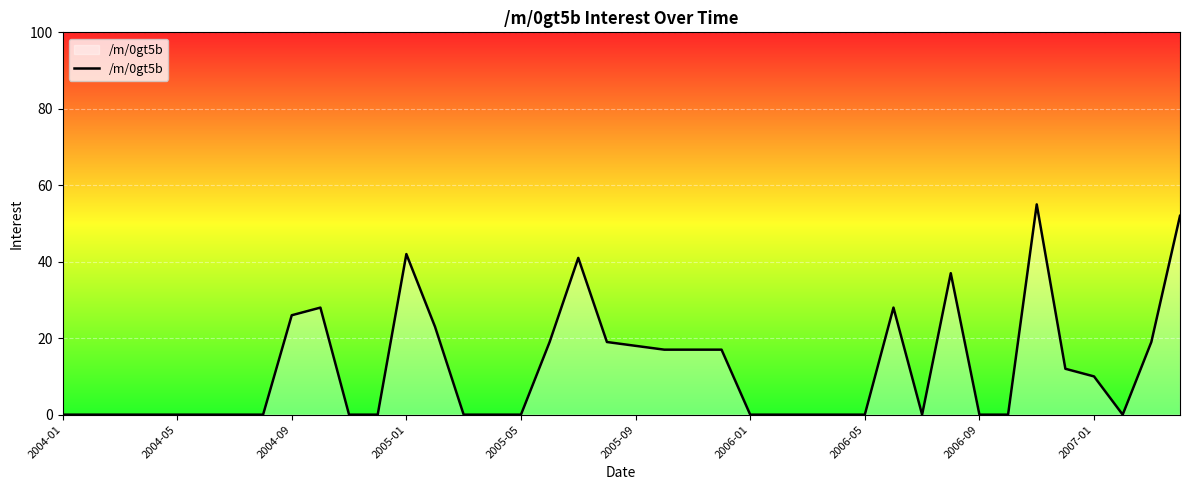

True or false: there are more than 0 points higher than both neighbors.

True